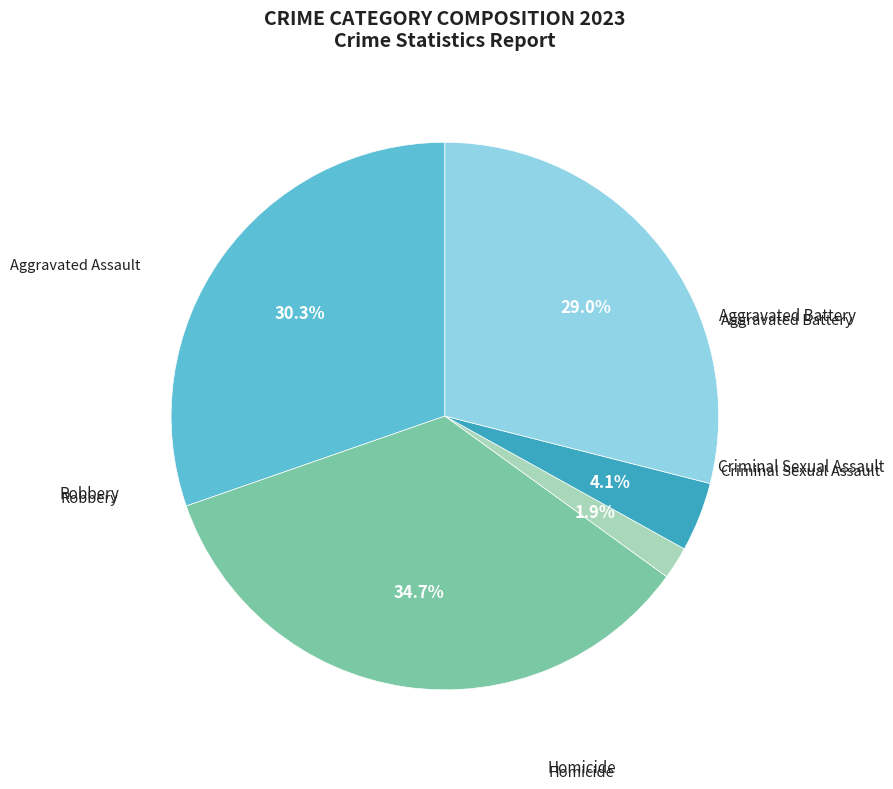

Which has a higher value, Aggravated Battery or Aggravated Assault?

Aggravated Battery